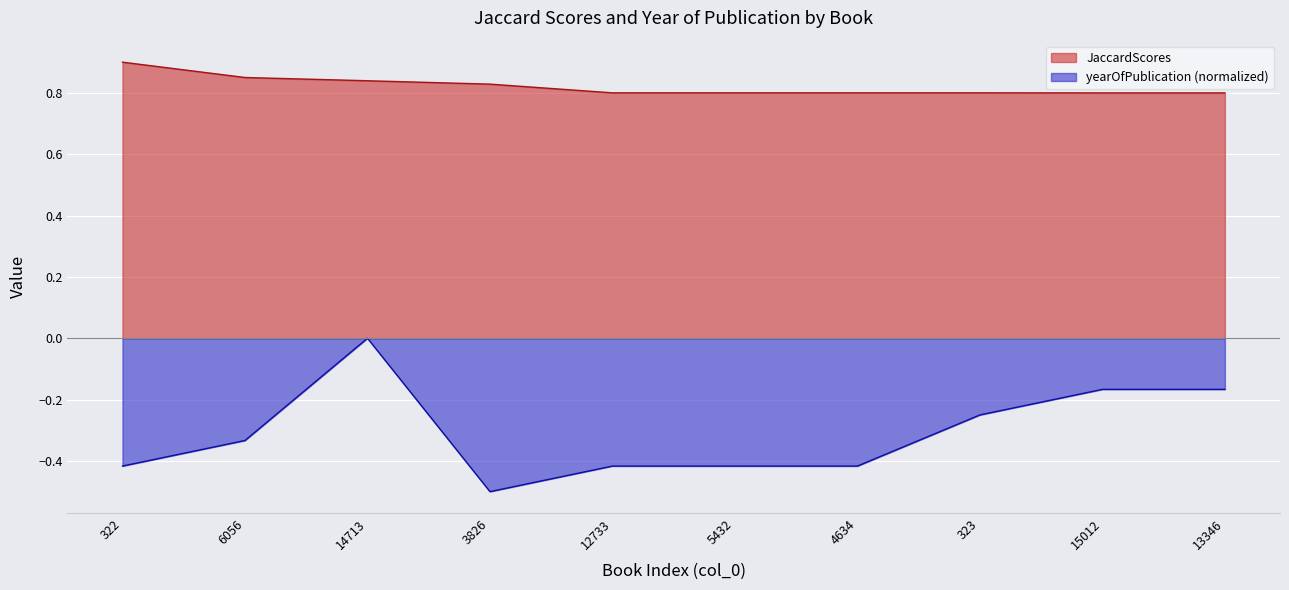

Between 14713 and 13346, which is larger?

14713